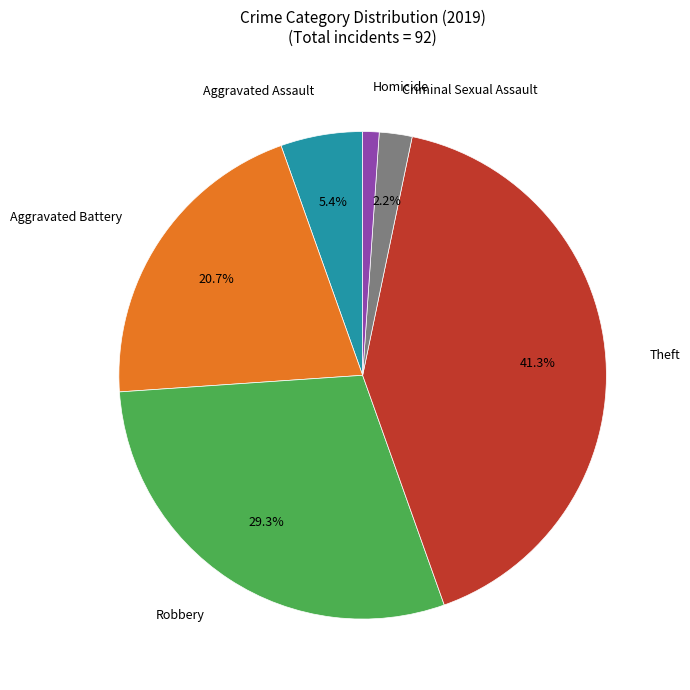

What percentage is the Theft slice, to the nearest percent?

41%